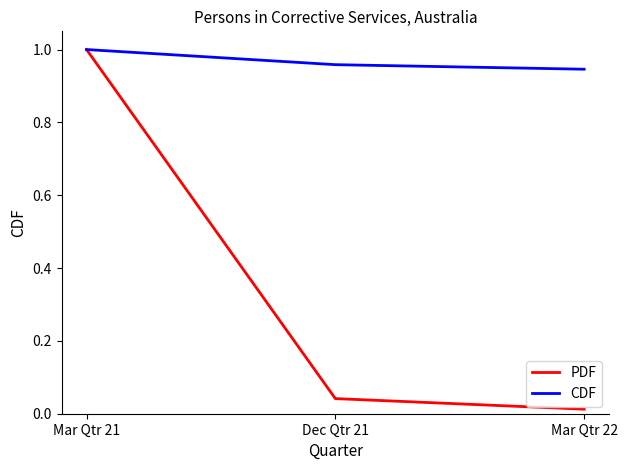

Is it true that CDF equals 1.0 at Dec Qtr 21?

True